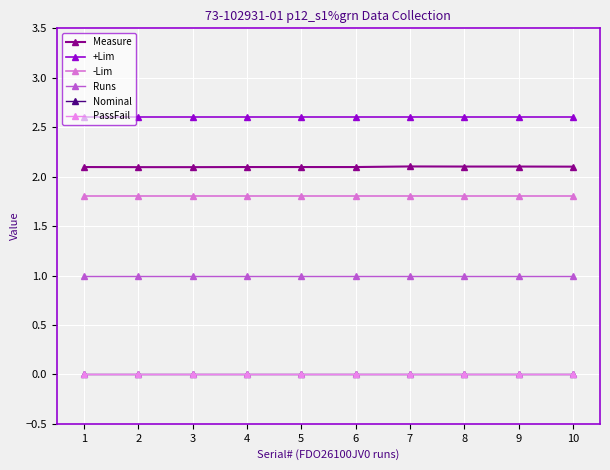

Which series has the largest total across all categories?

+Lim